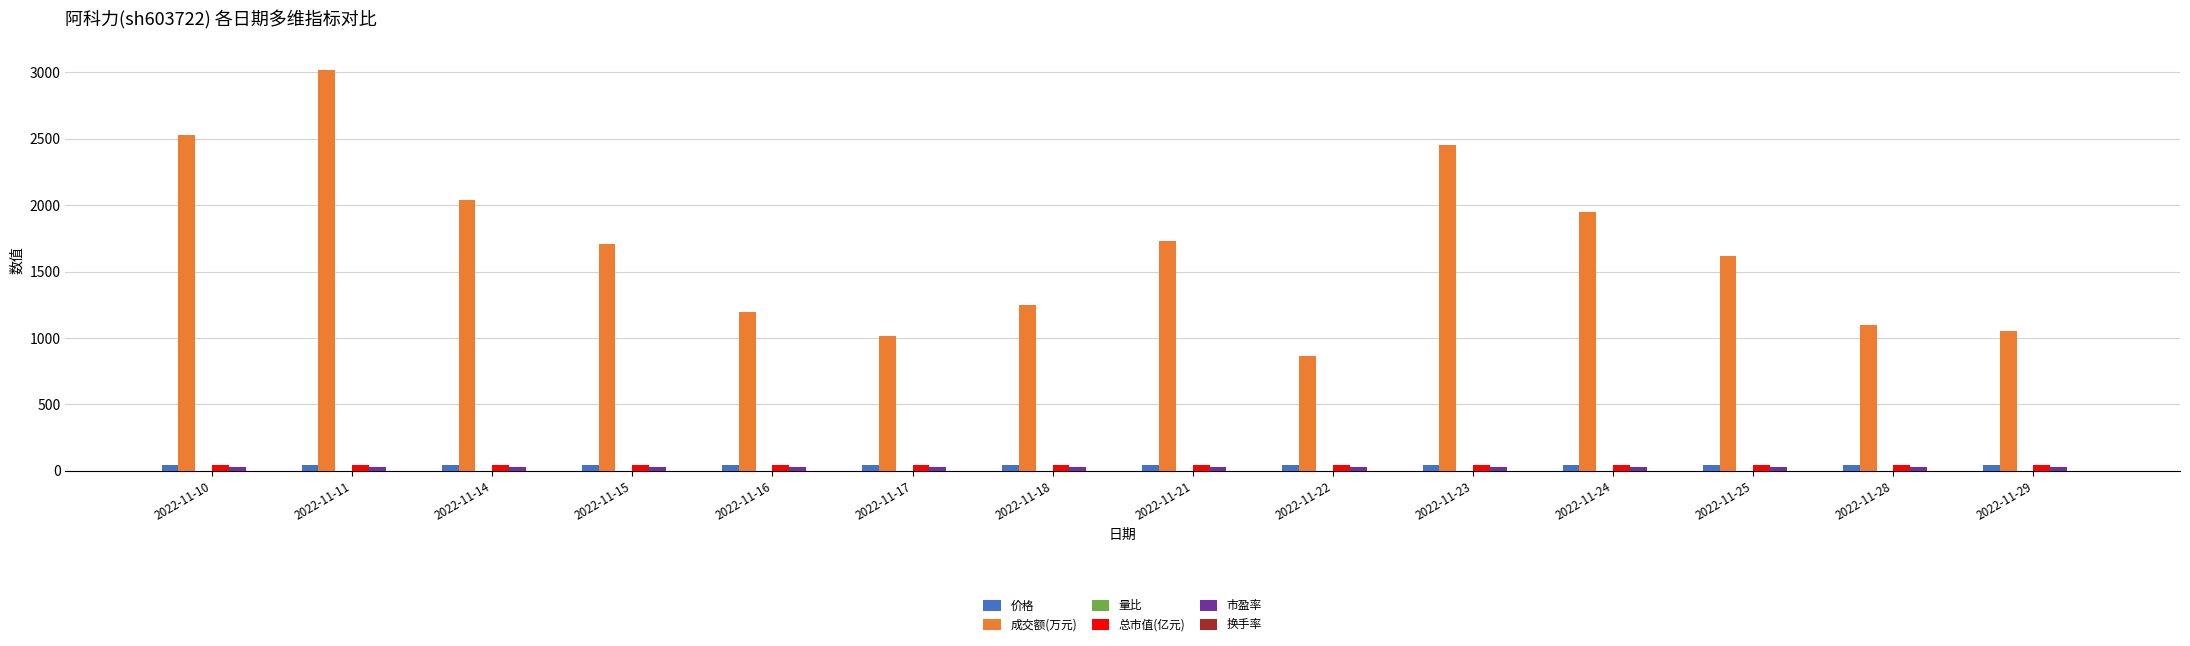

At which category does the chart reach its peak across all series?

2022-11-11